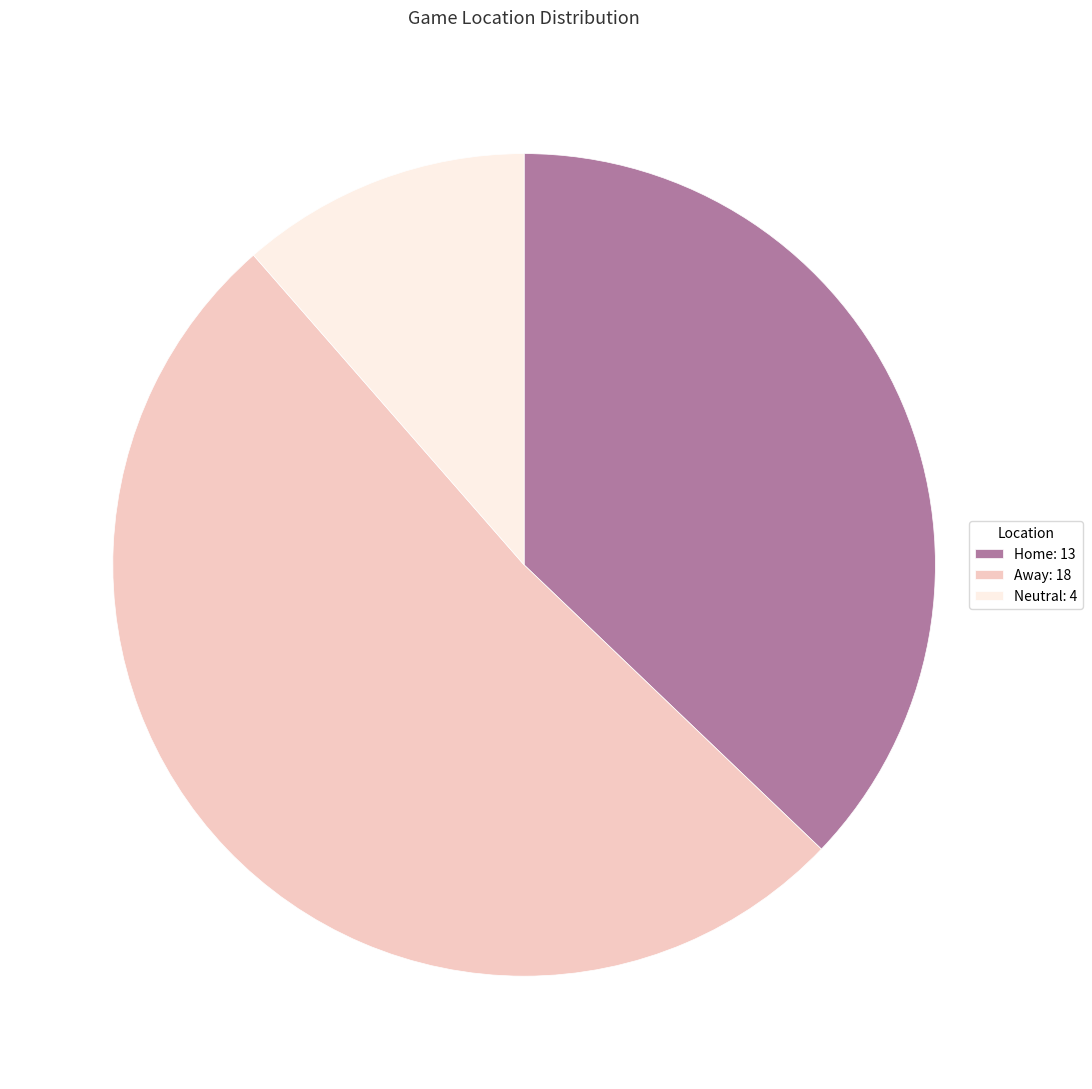

Which slice is the smallest?

Neutral